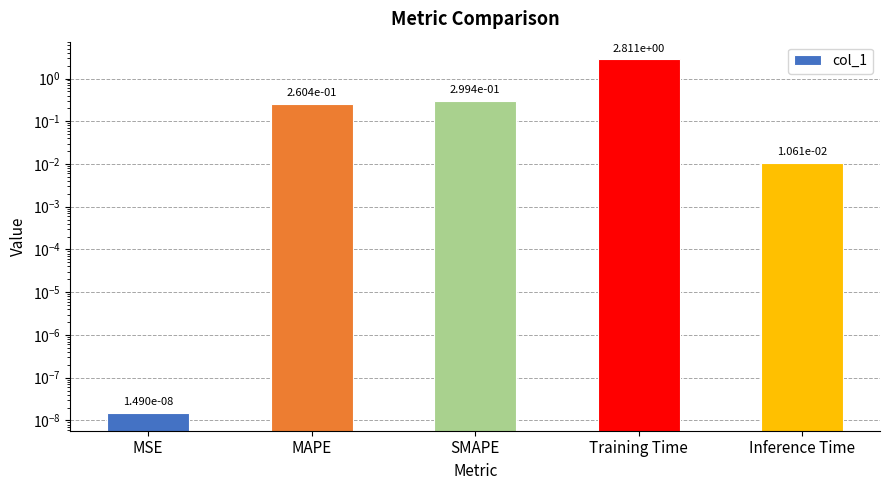

List the labels in order of value, smallest first.

MSE, Inference Time, MAPE, SMAPE, Training Time